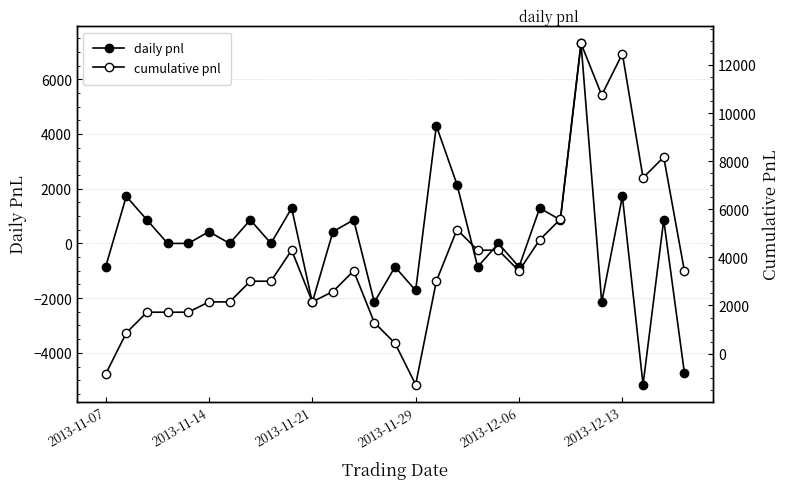

Where is the first local minimum for cumulative pnl?

2013-11-21